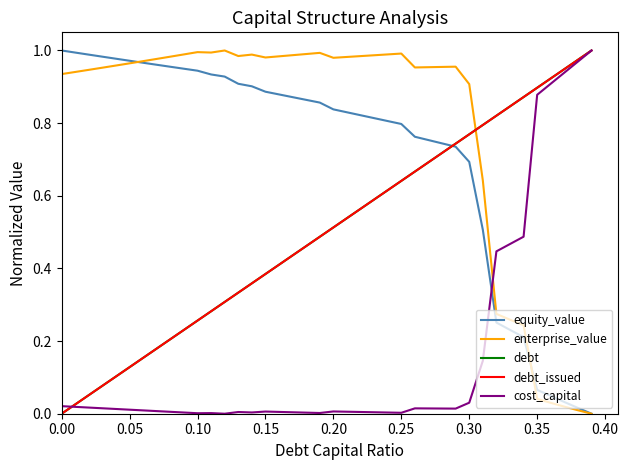

Does the chart have visible grid lines?

No